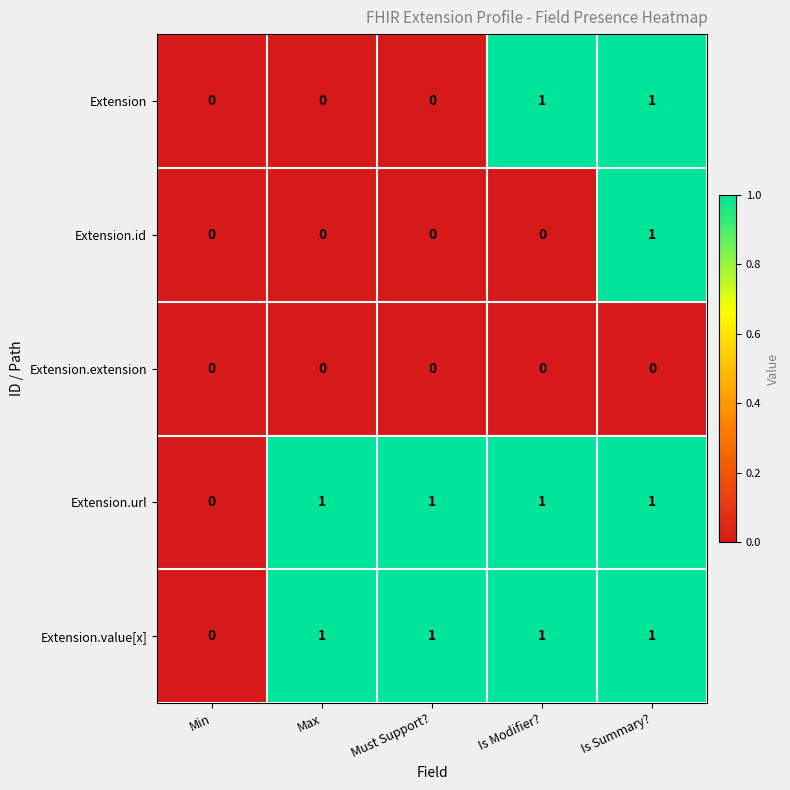

Between Must Support? and Is Modifier?, which series saw the biggest shift?

Extension